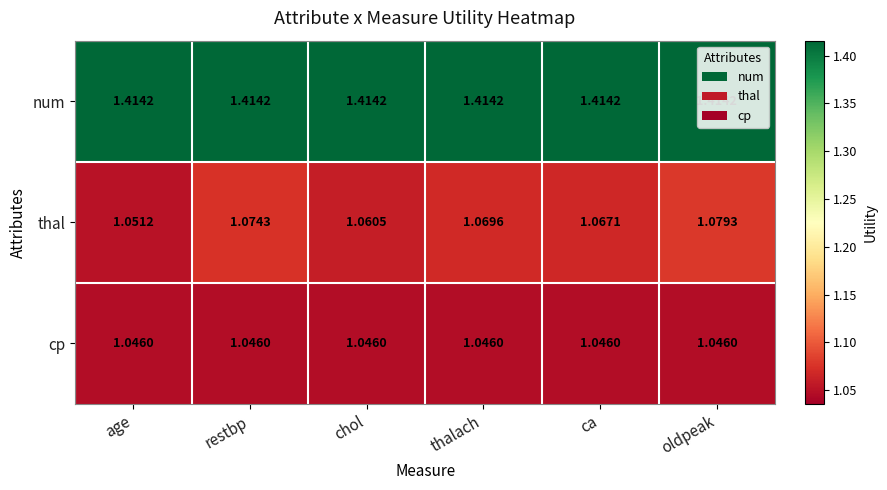

Which series has the largest range (max minus min)?

thal